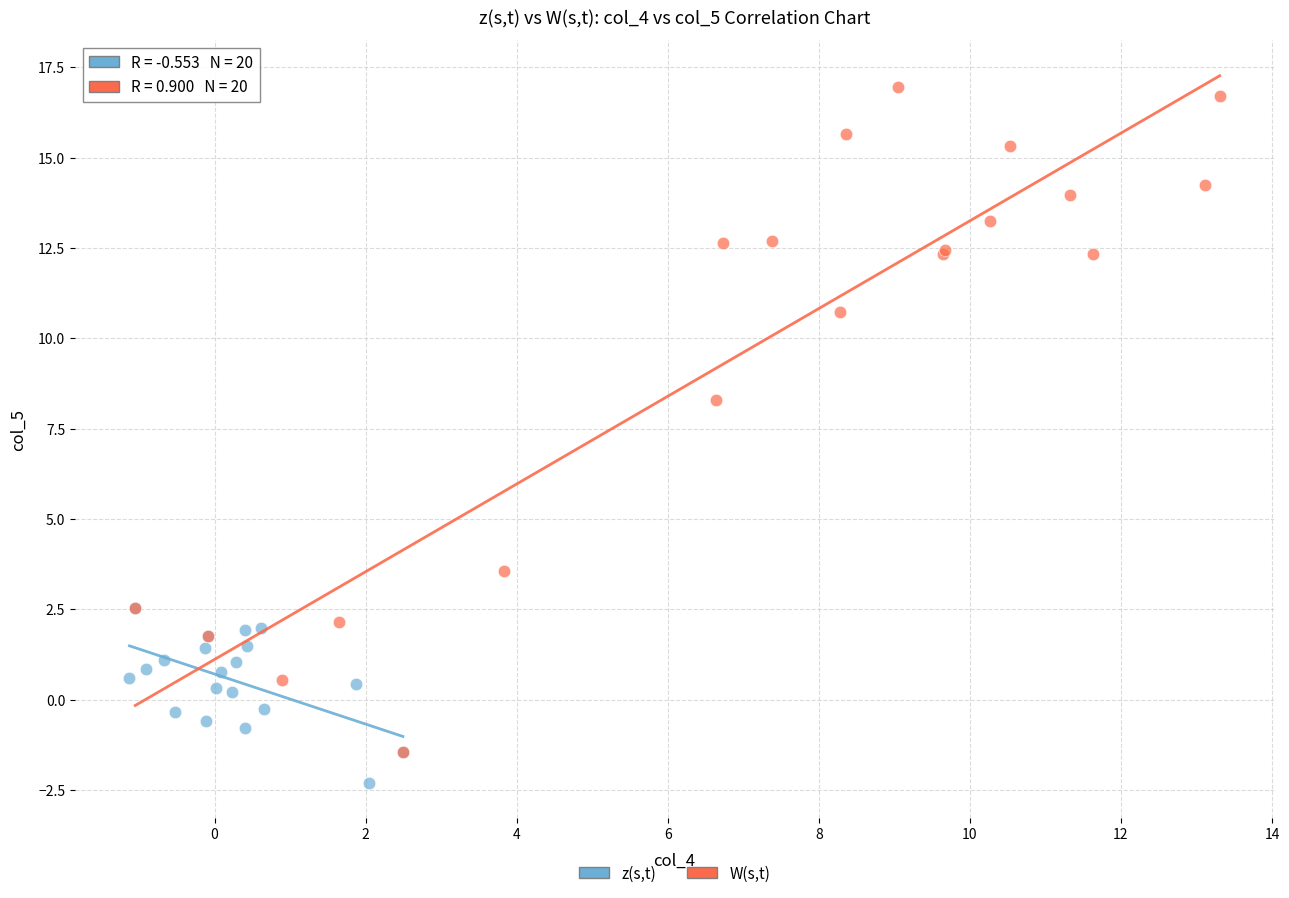

Which series contains the highest Y value?

W(s,t)